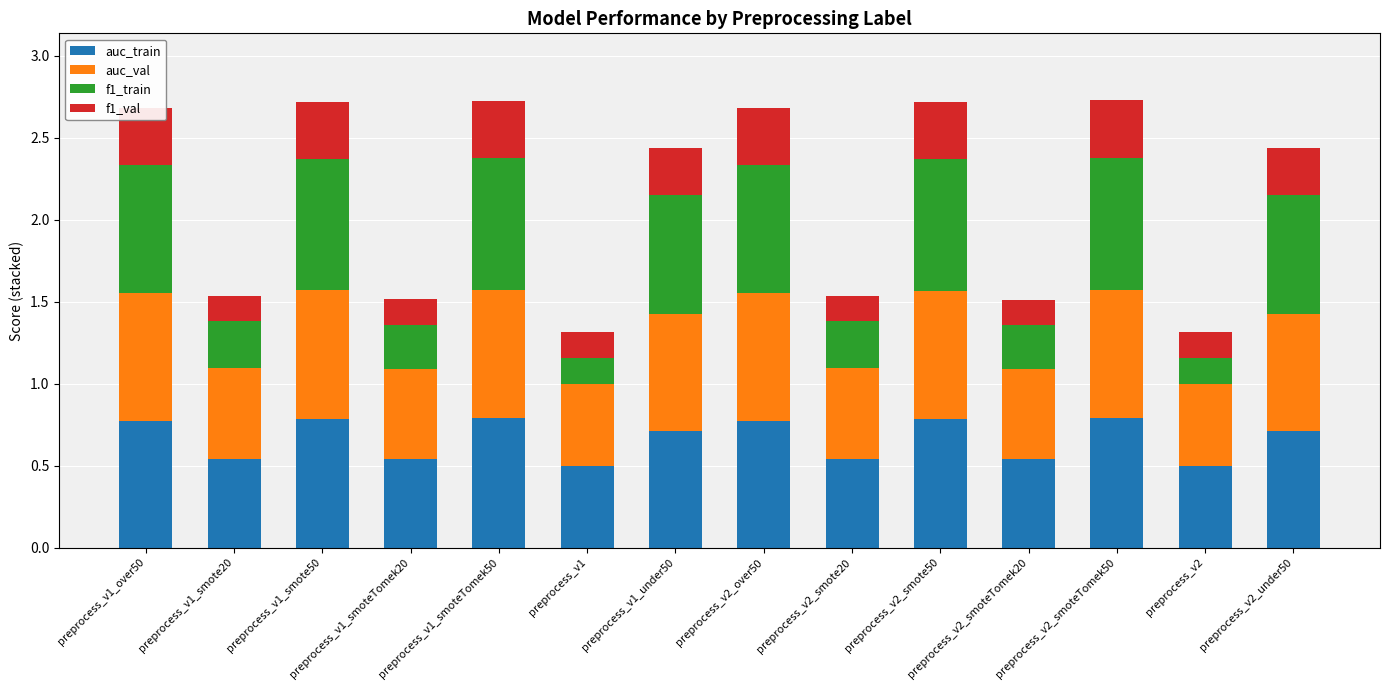

Is it true that auc_train equals 0.3 at preprocess_v1_smote50?

False